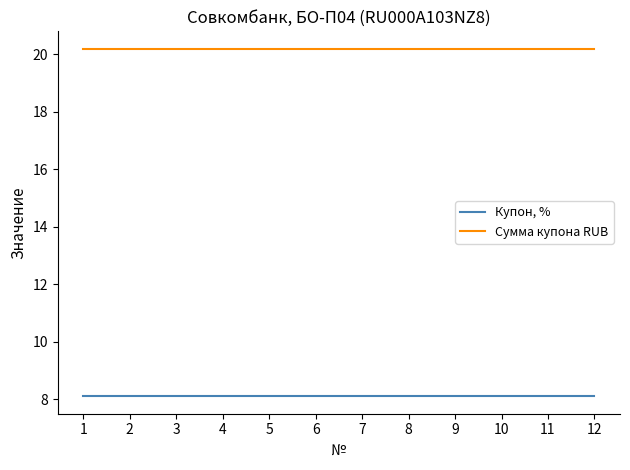

At 2, list the series in order from smallest to largest.

Купон, %, Сумма купона RUB